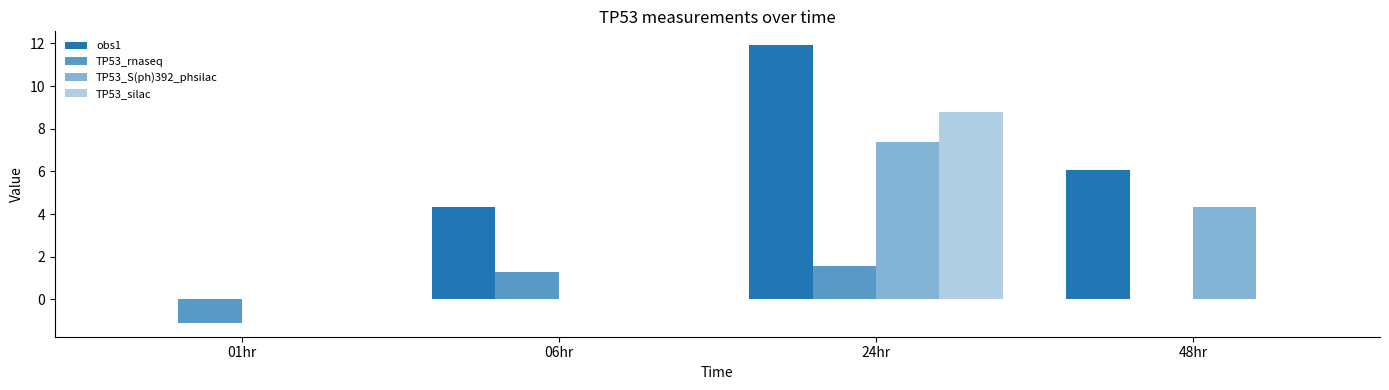

The TP53_silac series shows -4.8 at 06hr. True or false?

False